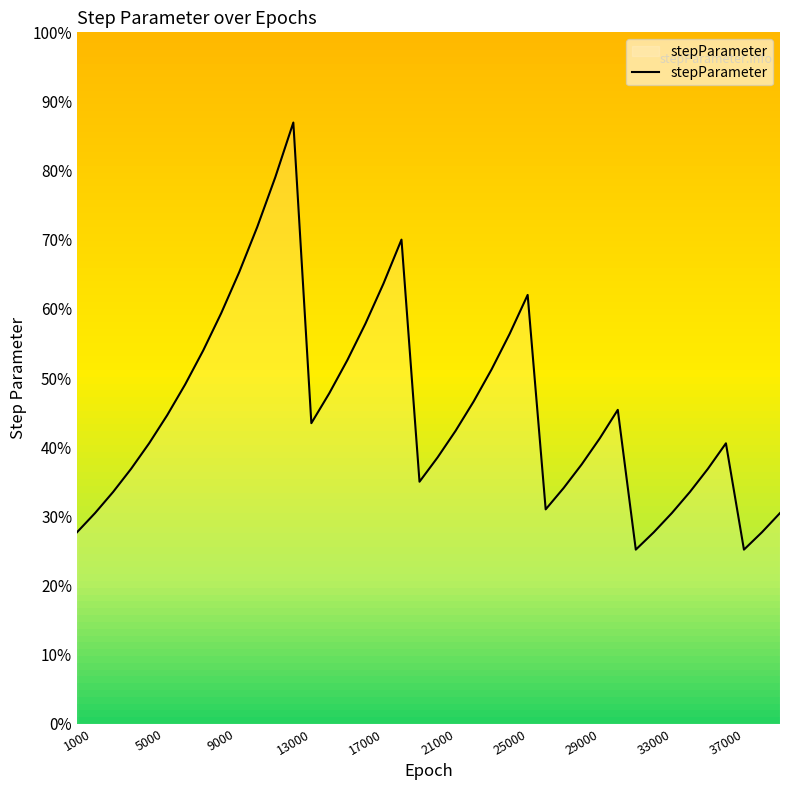

Does the chart have visible grid lines?

No